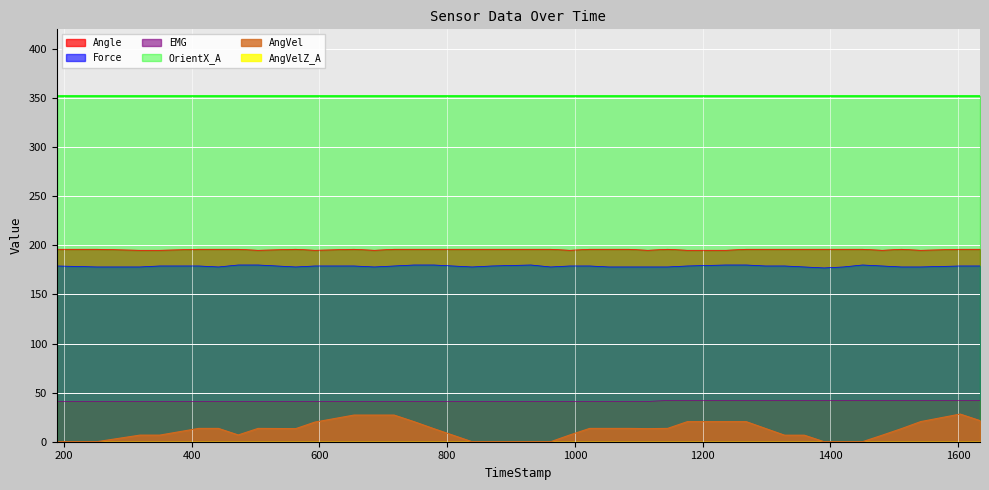

How many lines are shown in the chart?

6